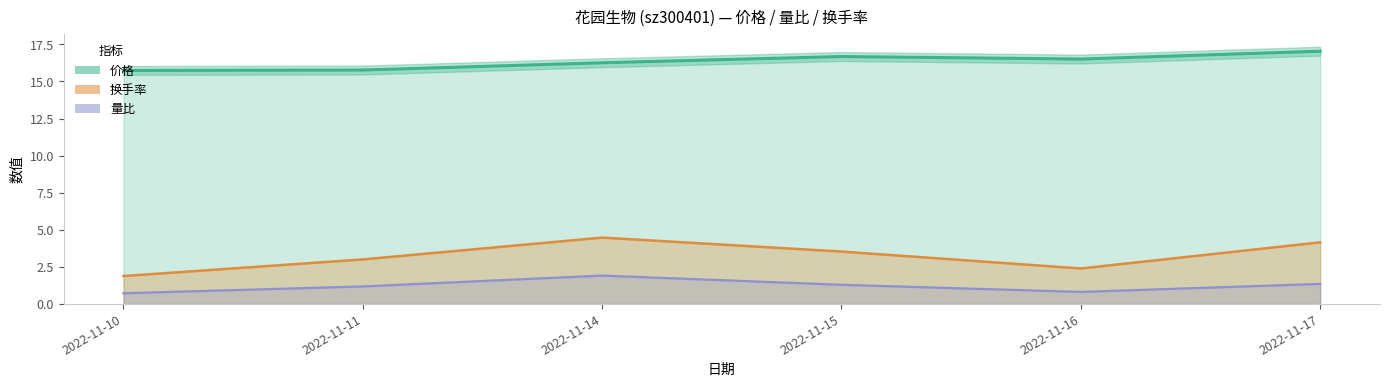

What is the value of the 换手率 point at the 6th from the left?

4.2